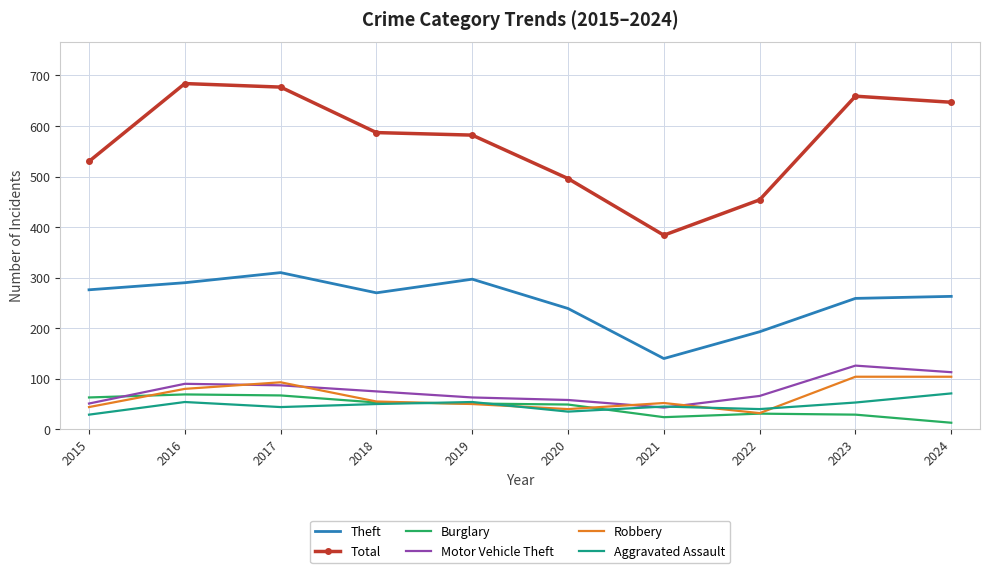

True or false: Robbery has a value of 71 at 2020.

False